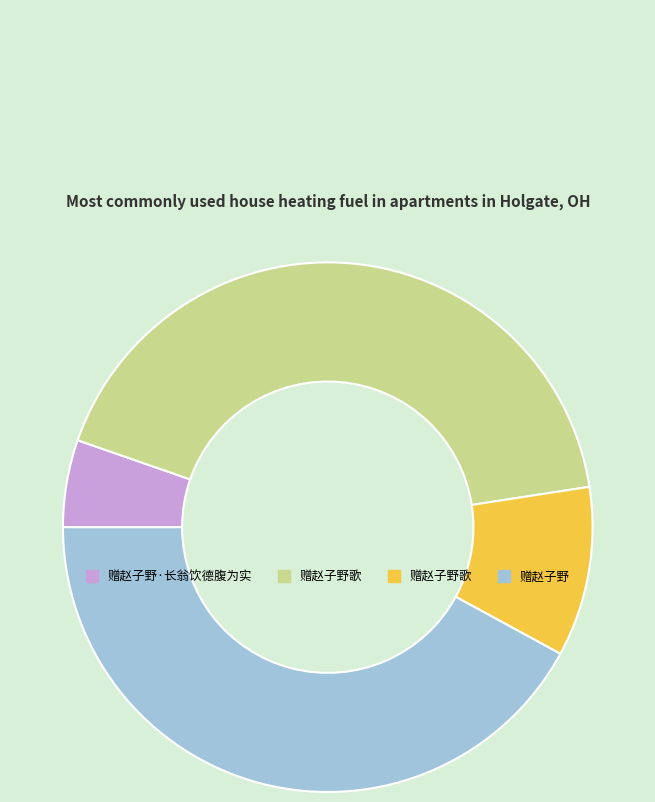

Does any single category account for the majority?

No